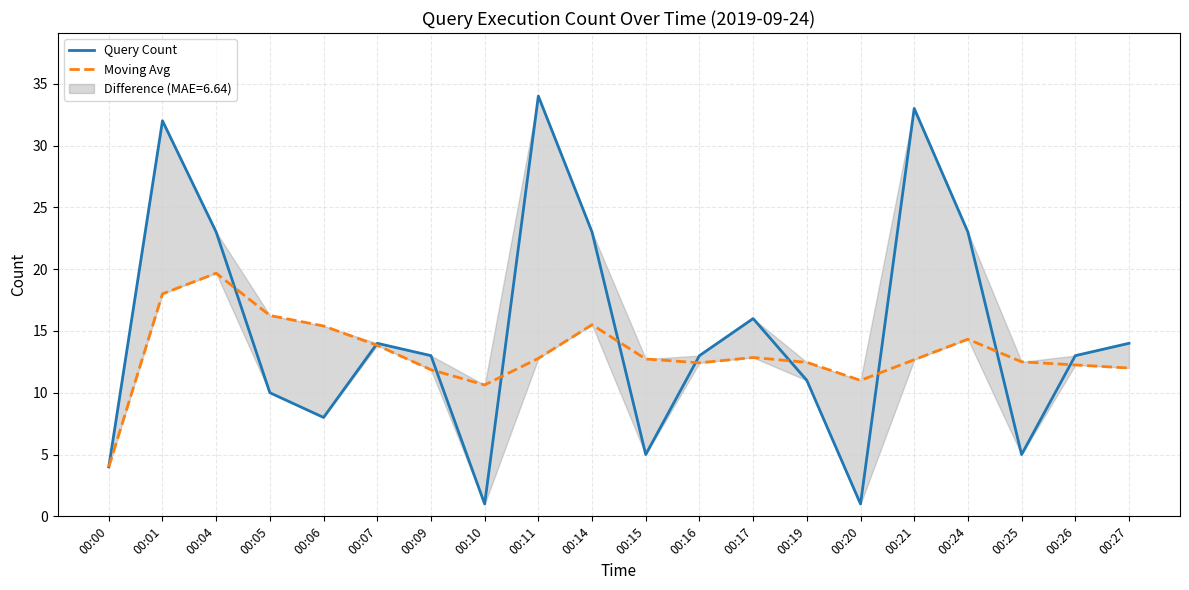

What is the difference between the Query Count values at 00:25 and 00:27?

9.0